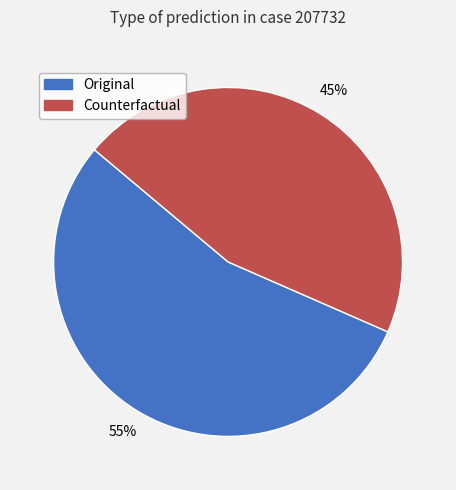

To the nearest percent, what is the combined percentage of Counterfactual and Original?

100%